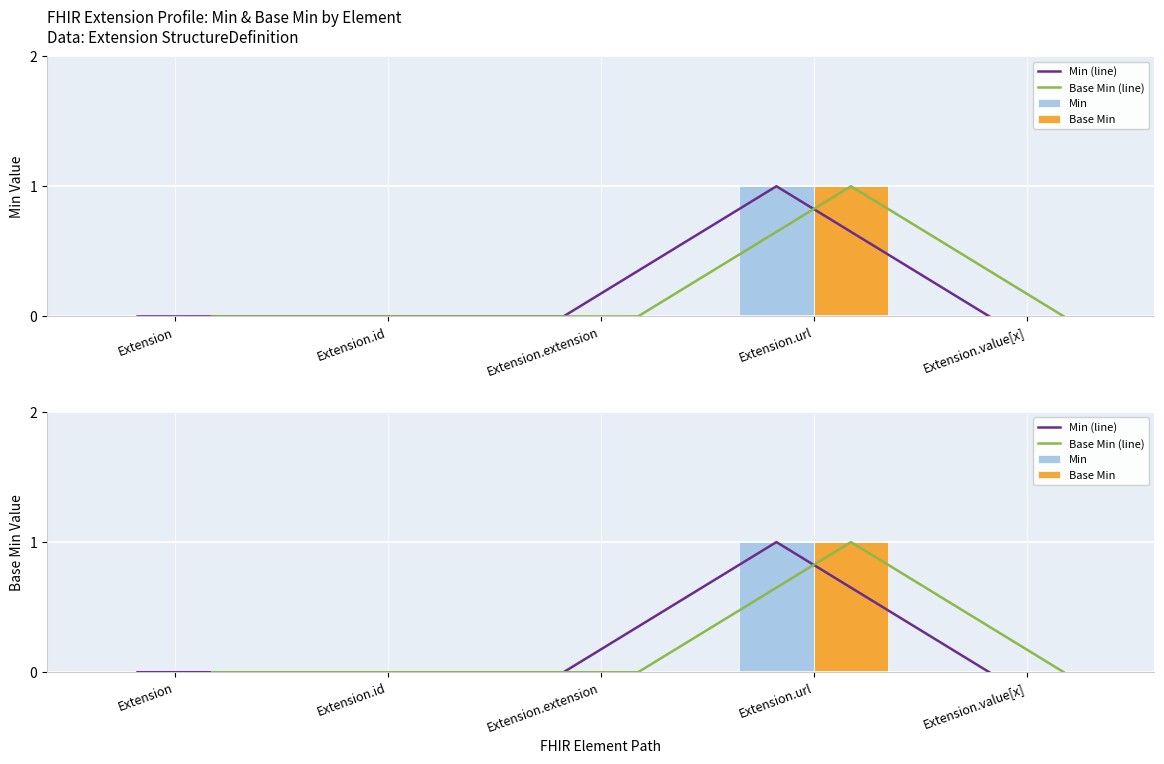

Rank the series at Extension.url from lowest to highest value.

Min (line), Base Min (line), Min, Base Min